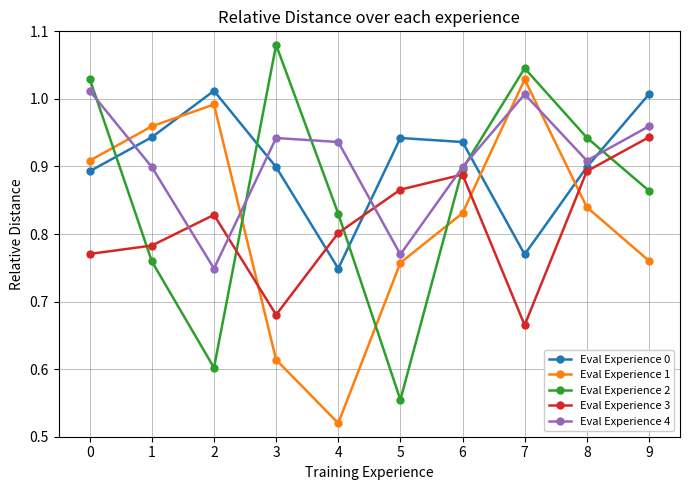

In Eval Experience 4, how many points are higher than both neighbors (excluding endpoints)?

2